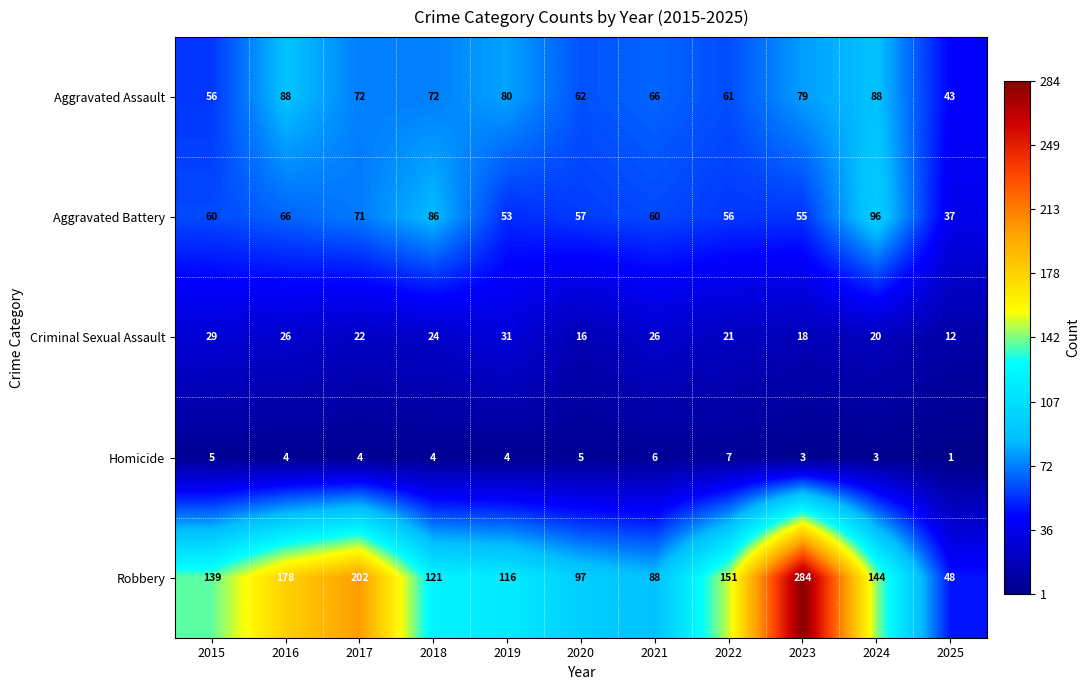

How many data points in Criminal Sexual Assault are less than 22?

5